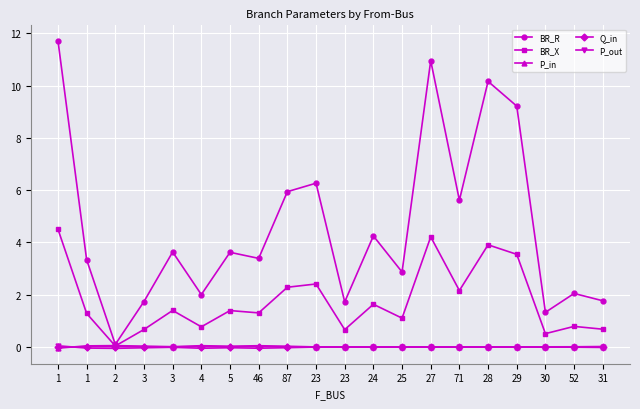

At which label does BR_R first exceed 3?

1